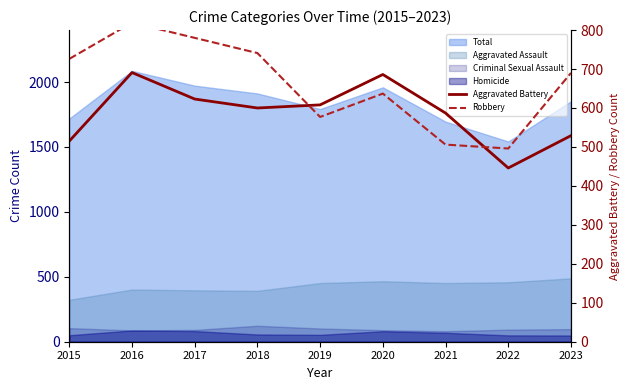

At which label is Robbery closest to 657?

2020